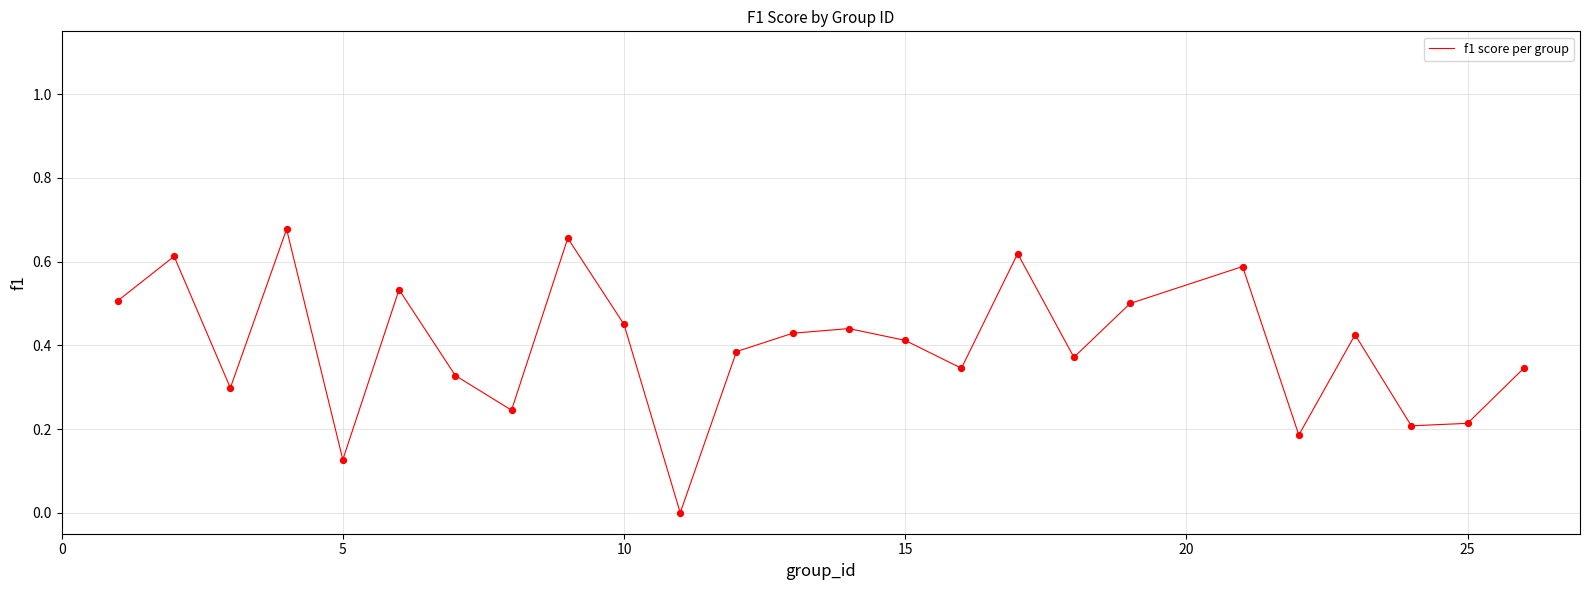

Is this an area chart (filled region under the line)?

No